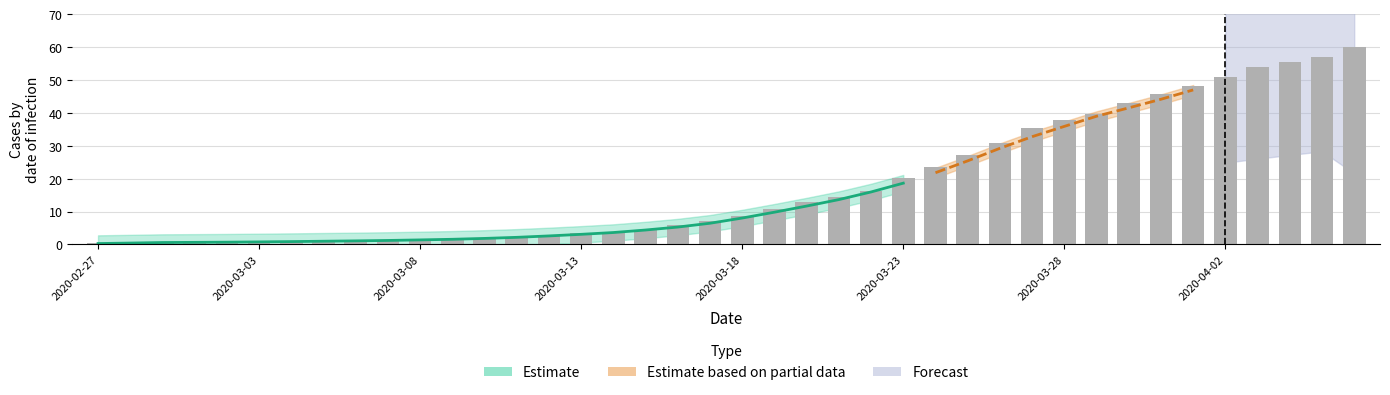

Reading right to left, what are all the values shown in this chart?

60.0	57.1	55.4	54.0	51.0	48.2	45.6	43.1	39.7	37.7	35.4	30.8	27.1	23.6	20.1	16.4	14.5	12.9	10.8	8.5	7.0	5.8	4.5	3.9	3.4	2.7	2.3	1.9	1.7	1.4	1.3	1.2	1.0	0.9	0.8	0.7	0.7	0.6	0.6	0.5